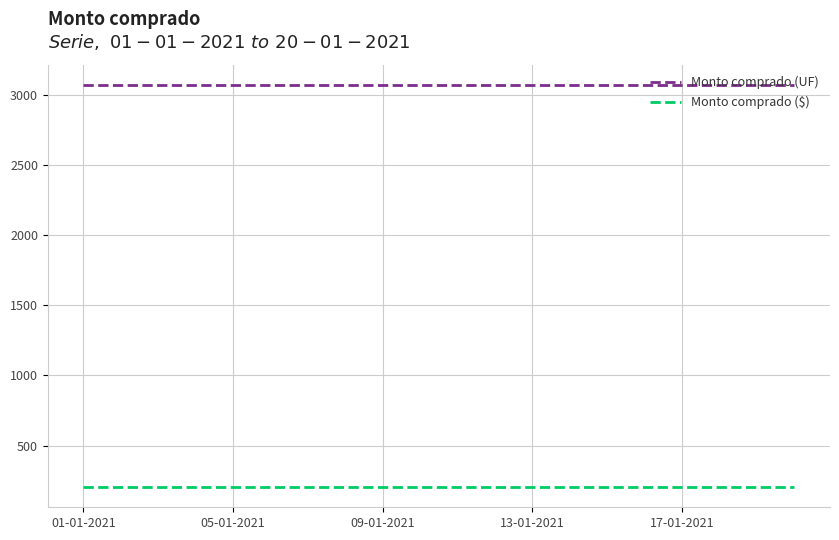

Does the chart have visible grid lines?

Yes